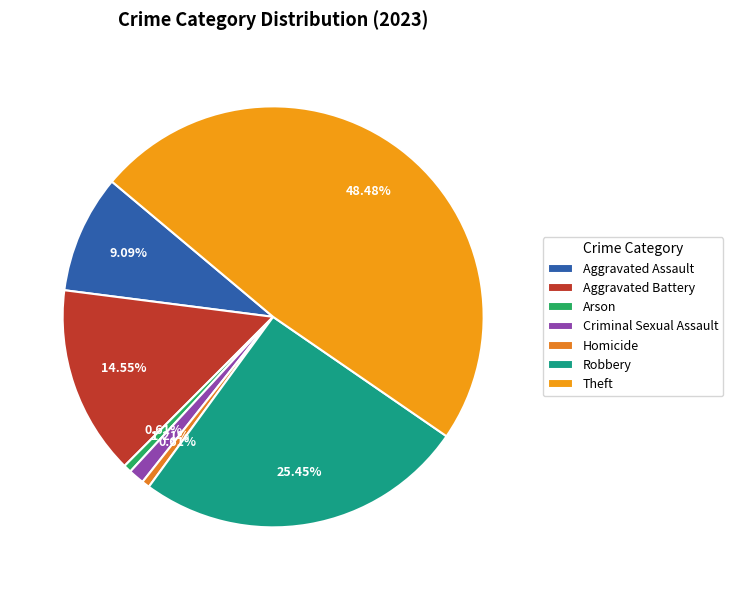

How many segments does this pie chart have?

7